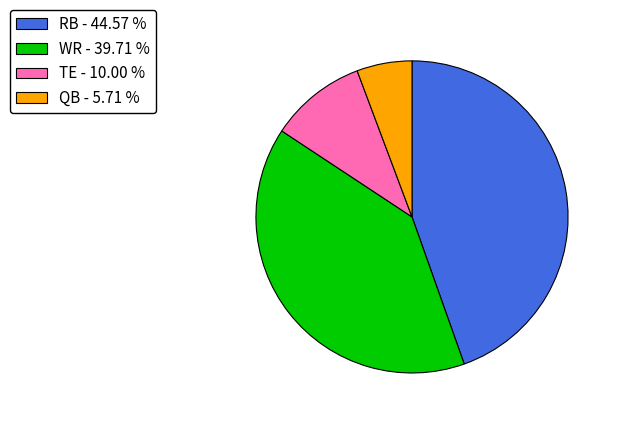

How many slices are in this pie chart?

4